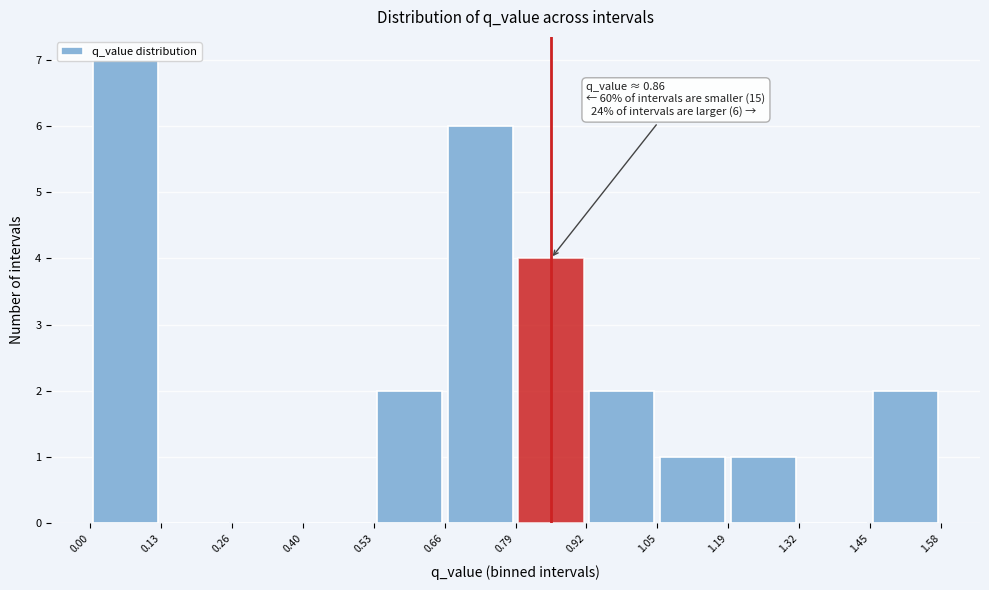

Which range on the x-axis has the tallest bar?

0.00 to 0.13